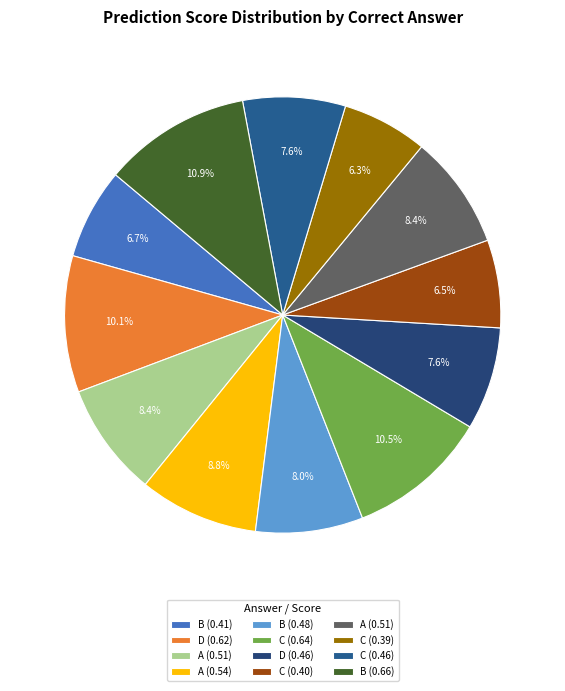

To the nearest percent, what is the average slice percentage?

8%